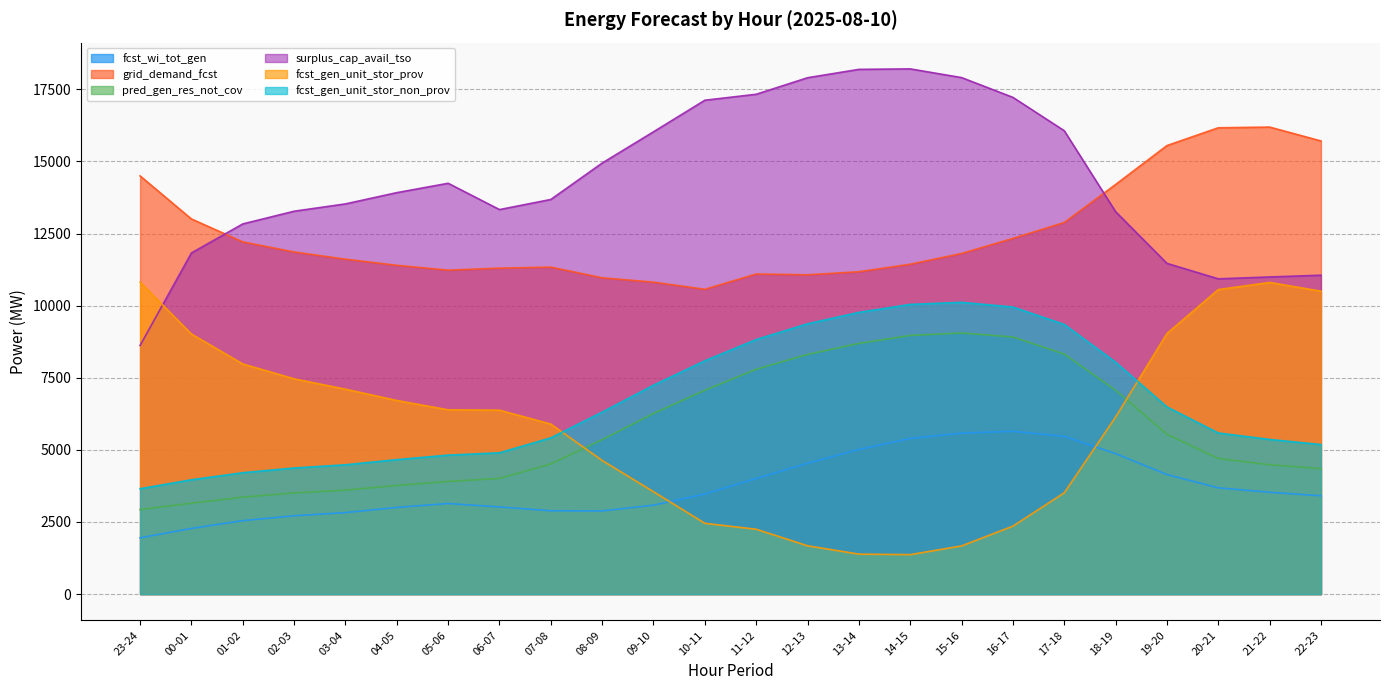

The value of grid_demand_fcst at 12-13 is 11069. True or false?

True